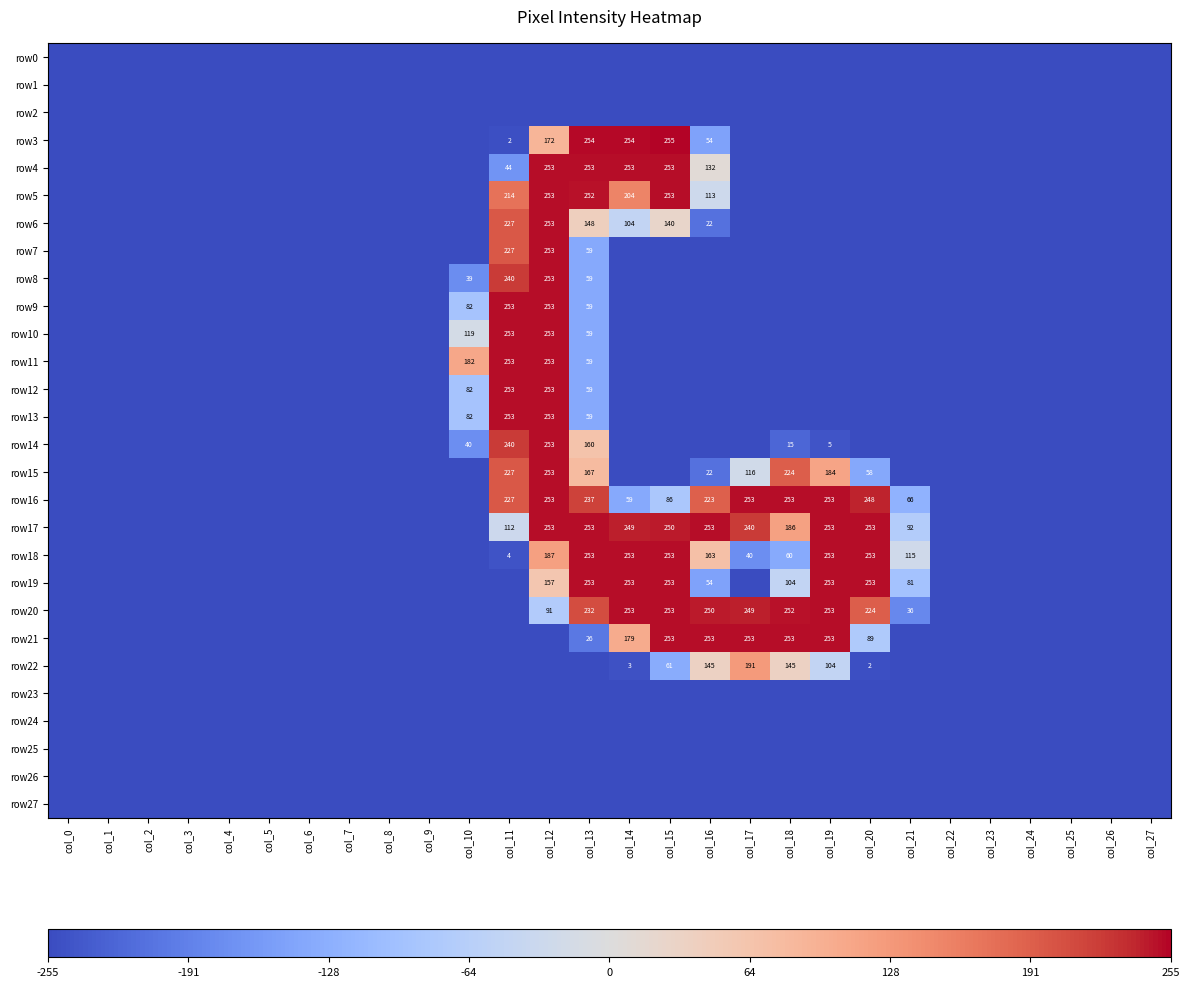

Is the value of row8 at col_11 greater than the value of row12 at col_10?

Yes